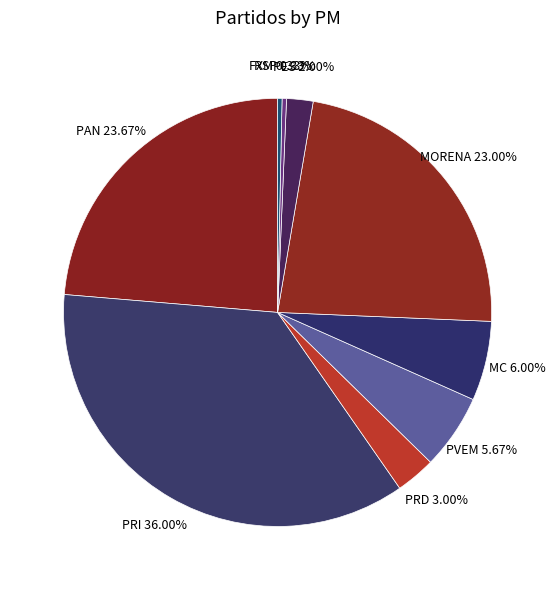

What is the total percentage of PVEM and PRD?

8.7%